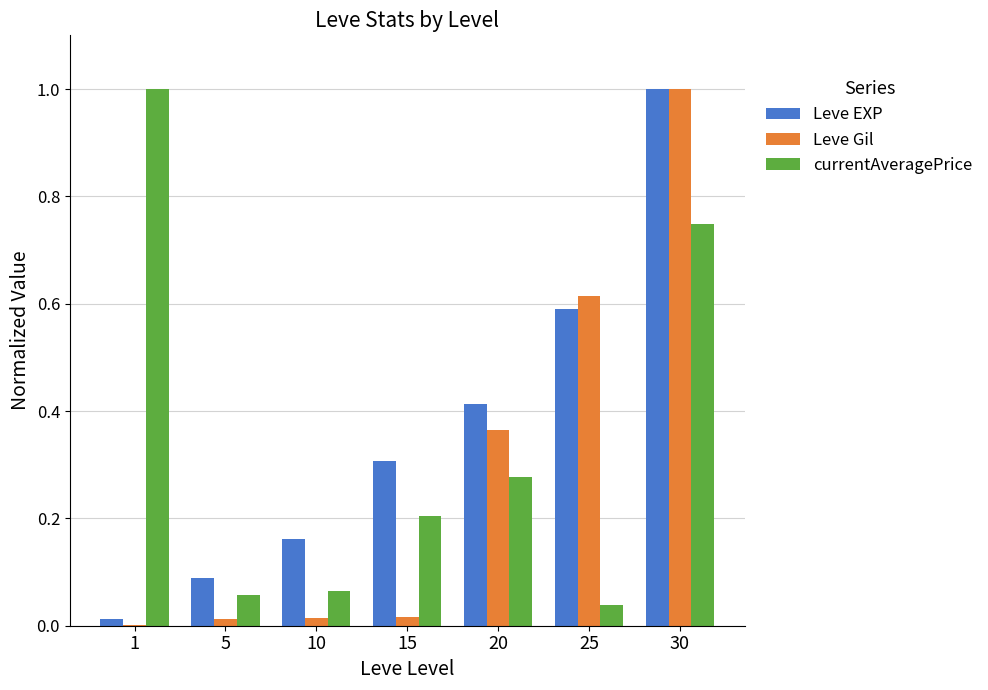

At which category is the sum across all series the highest?

30